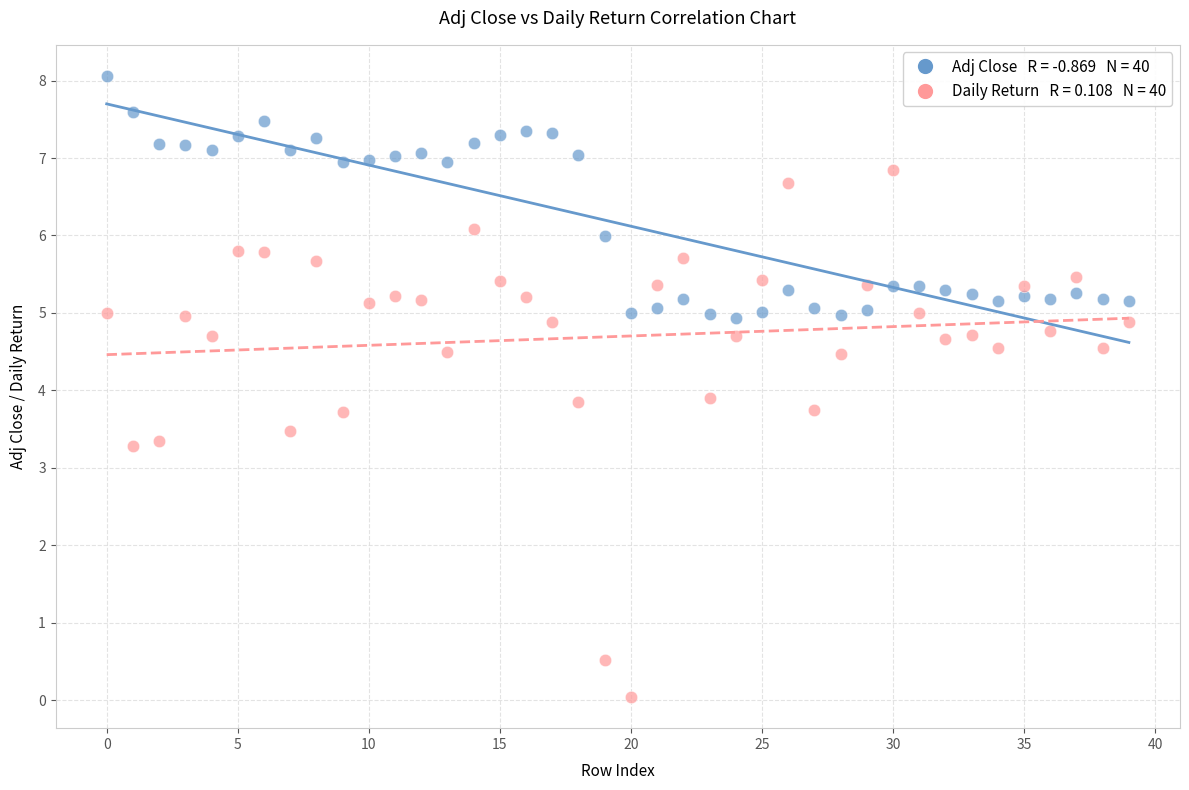

Across all data points, what is the range of Y values (max minus min)?

8.0